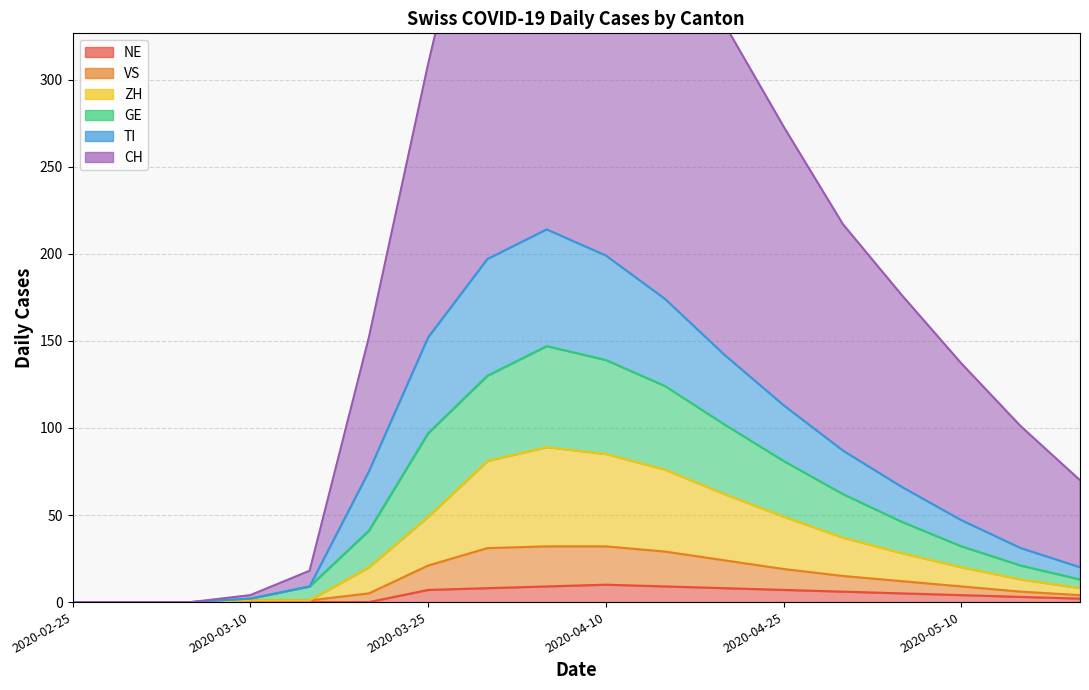

How many interior local peaks does the GE series have?

1